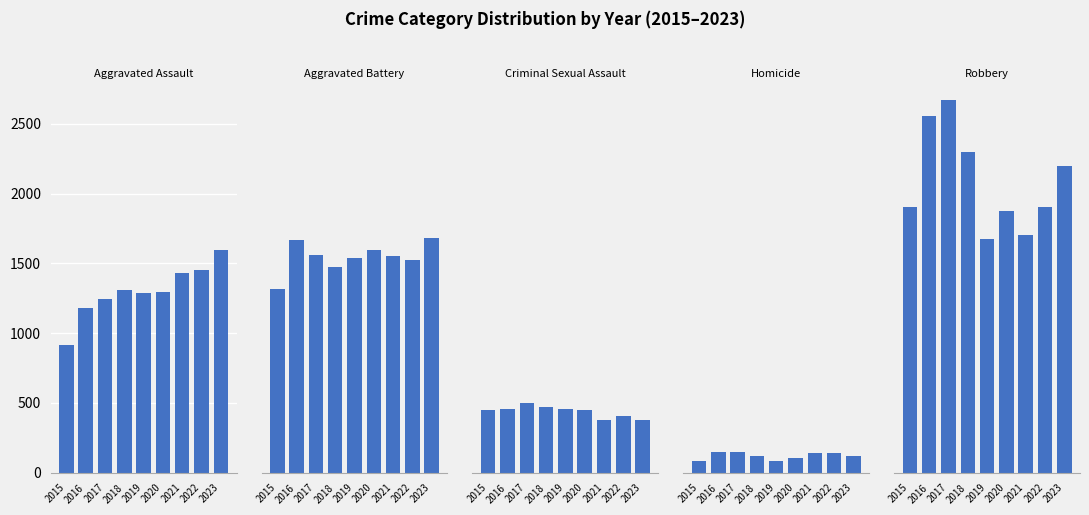

Reading right to left, what are all the values shown in this chart?

Aggravated Assault: 1596	1452	1435	1294	1291	1312	1244	1183	913
Aggravated Battery: 1681	1527	1555	1597	1538	1471	1559	1667	1314
Criminal Sexual Assault: 378	408	377	449	458	470	503	458	448
Homicide: 117	141	138	104	86	117	146	147	86
Robbery: 2201	1904	1702	1873	1676	2296	2674	2556	1902